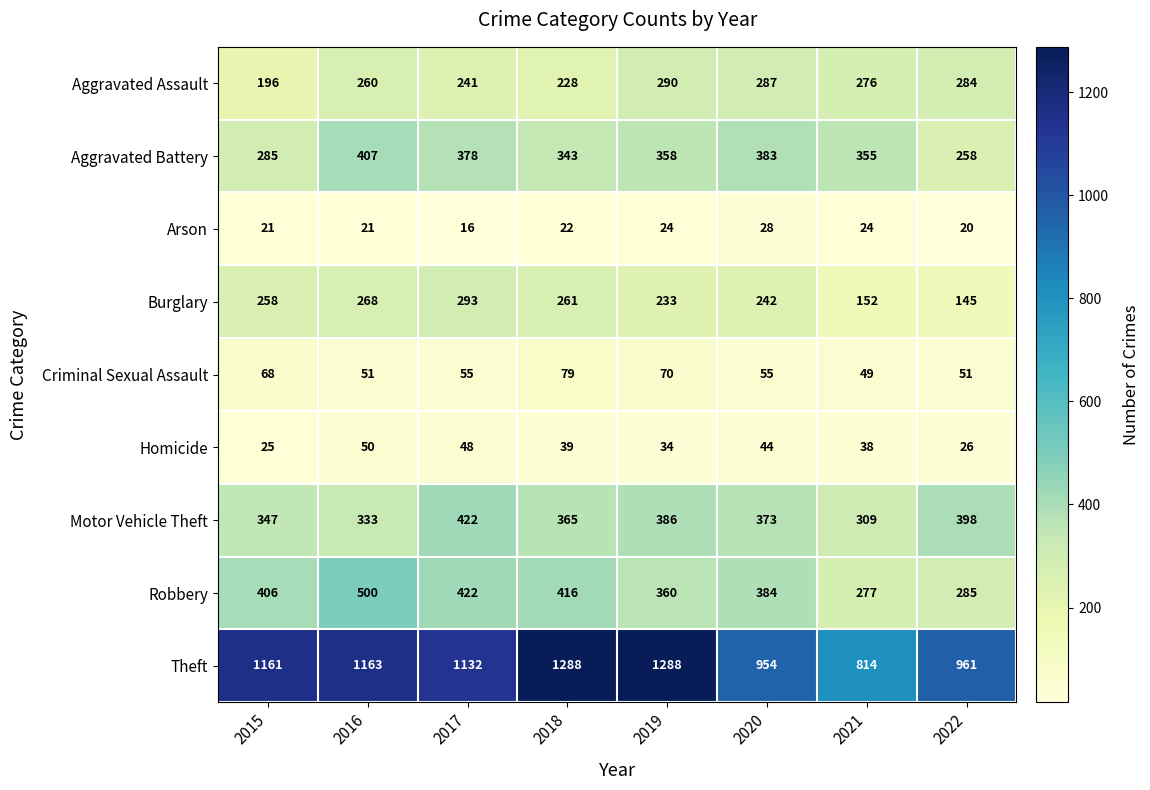

List the series in order of their peak value, highest first.

Theft, Robbery, Motor Vehicle Theft, Aggravated Battery, Burglary, Aggravated Assault, Criminal Sexual Assault, Homicide, Arson